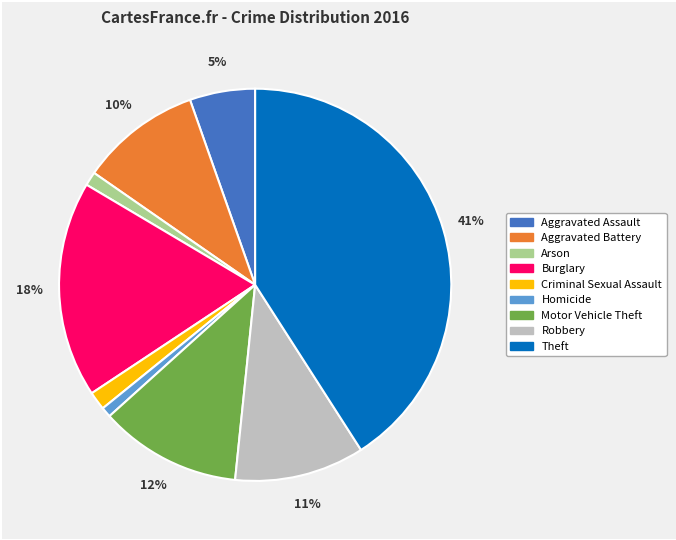

Is the sum of Burglary and Aggravated Assault greater than half?

No